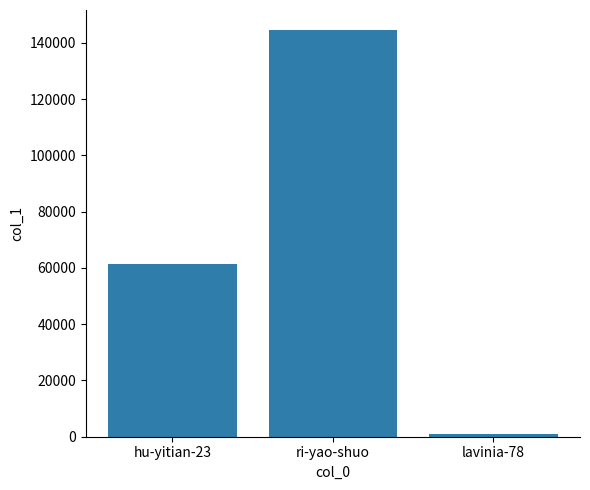

Reading left to right, what are all the values shown in this chart?

61284	144471	854